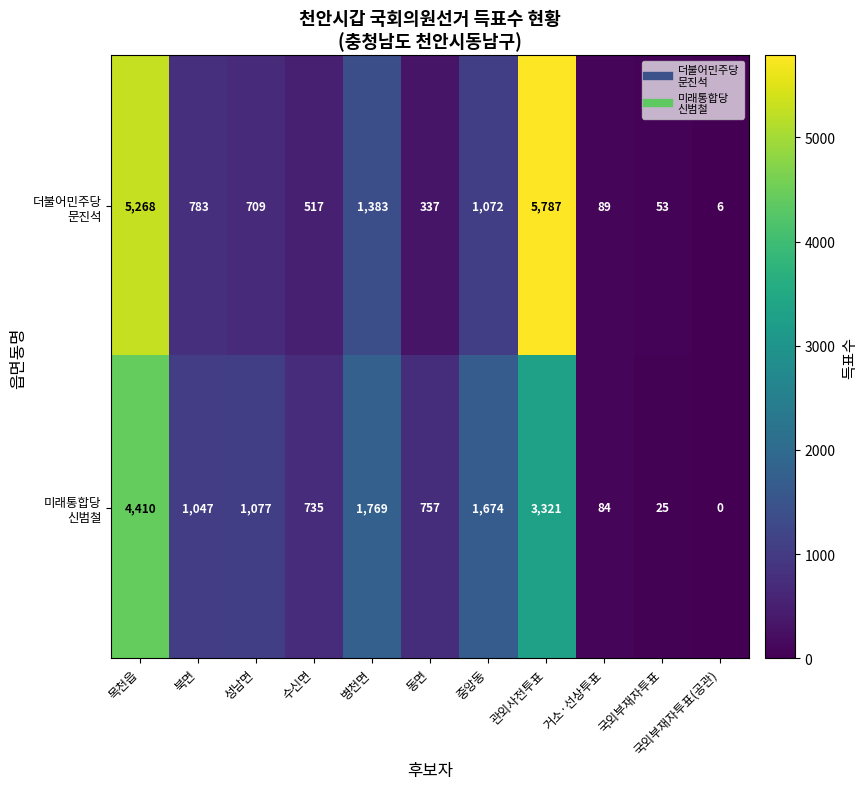

What is the total value across all series at 성남면?

1786